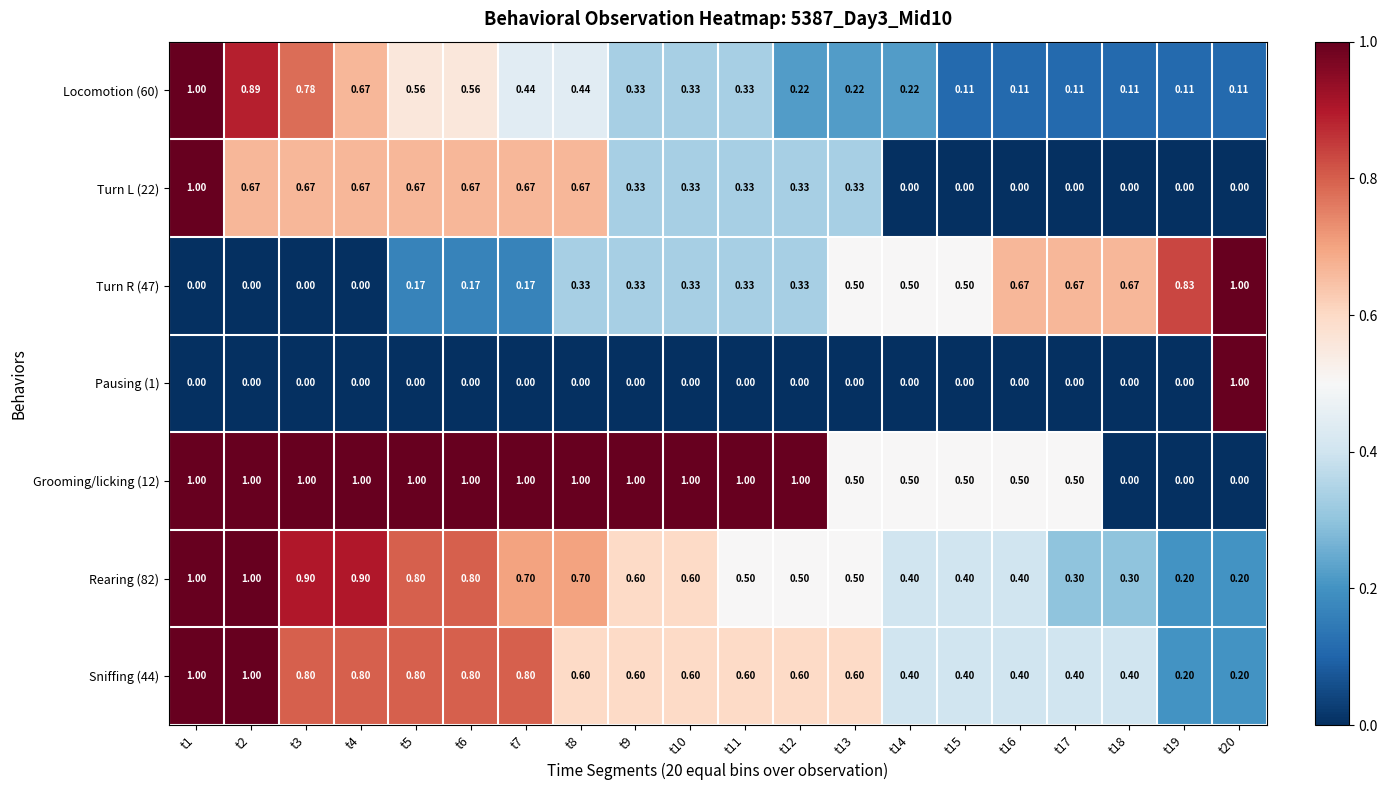

Is the value of Sniffing (44) at t4 greater than the value of Turn R (47) at t15?

Yes